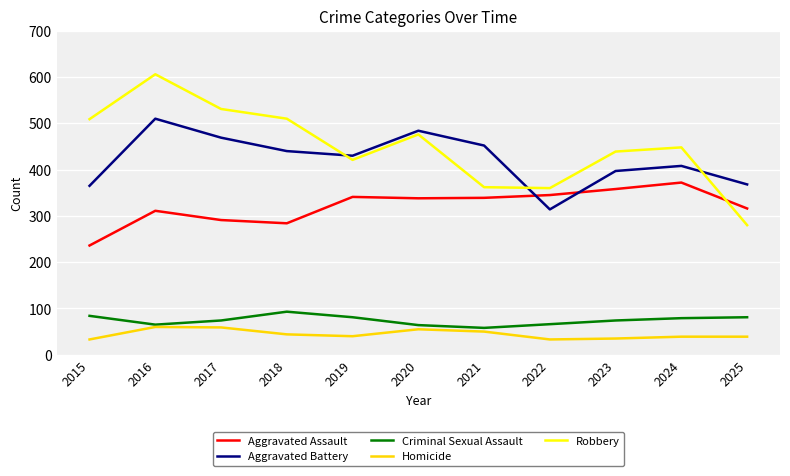

Which category has the highest value across all series?

2016